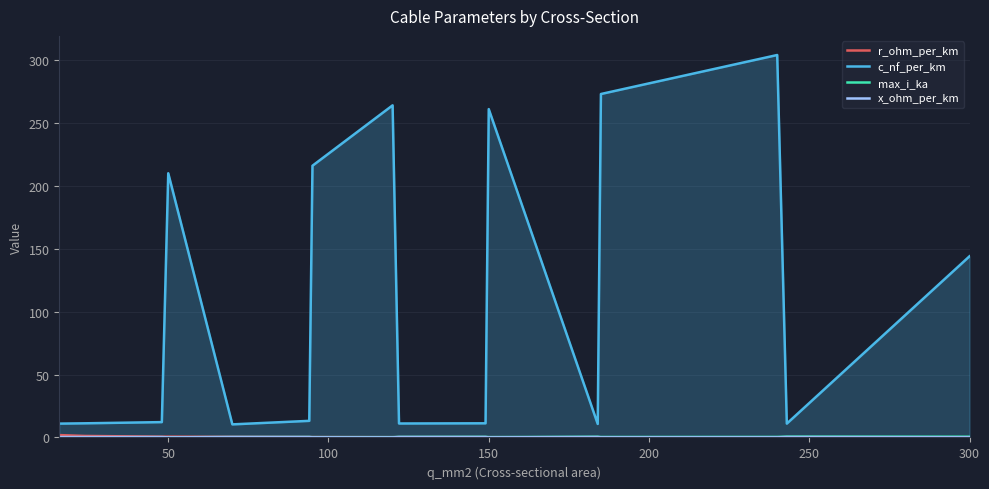

What is the maximum value shown in the chart?

304.0